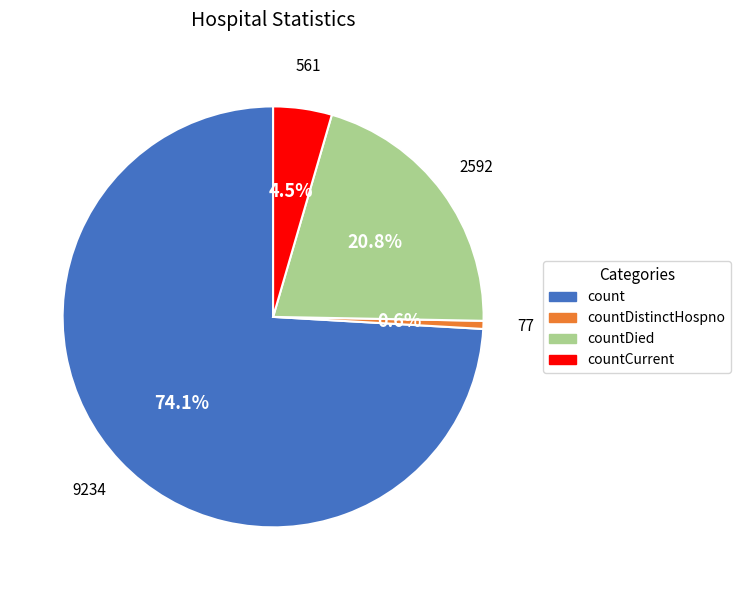

Which has a higher value, count or countDied?

count